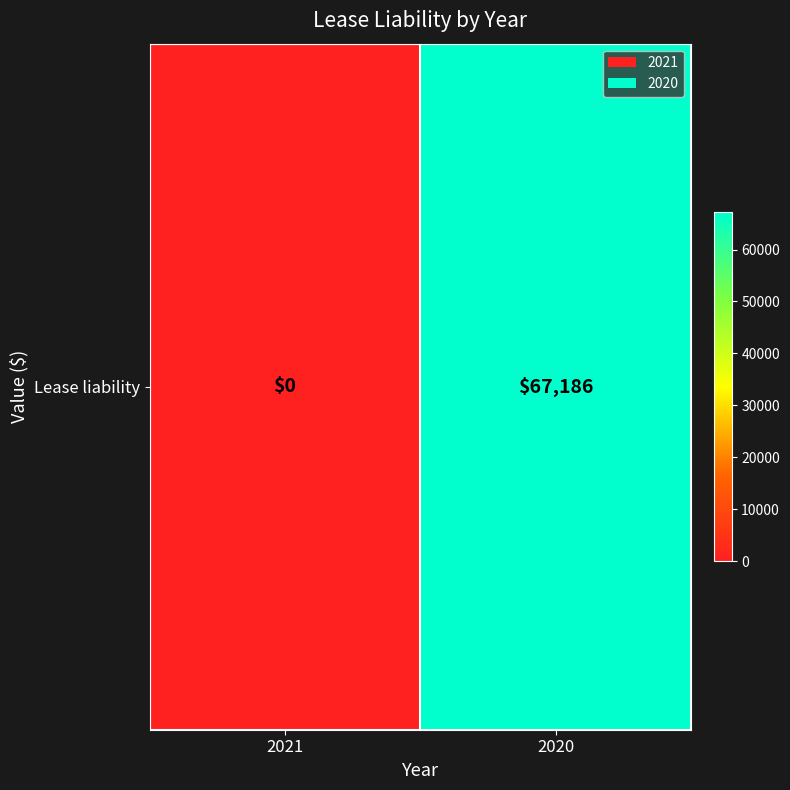

Which label corresponds to the smallest value in the chart?

2021